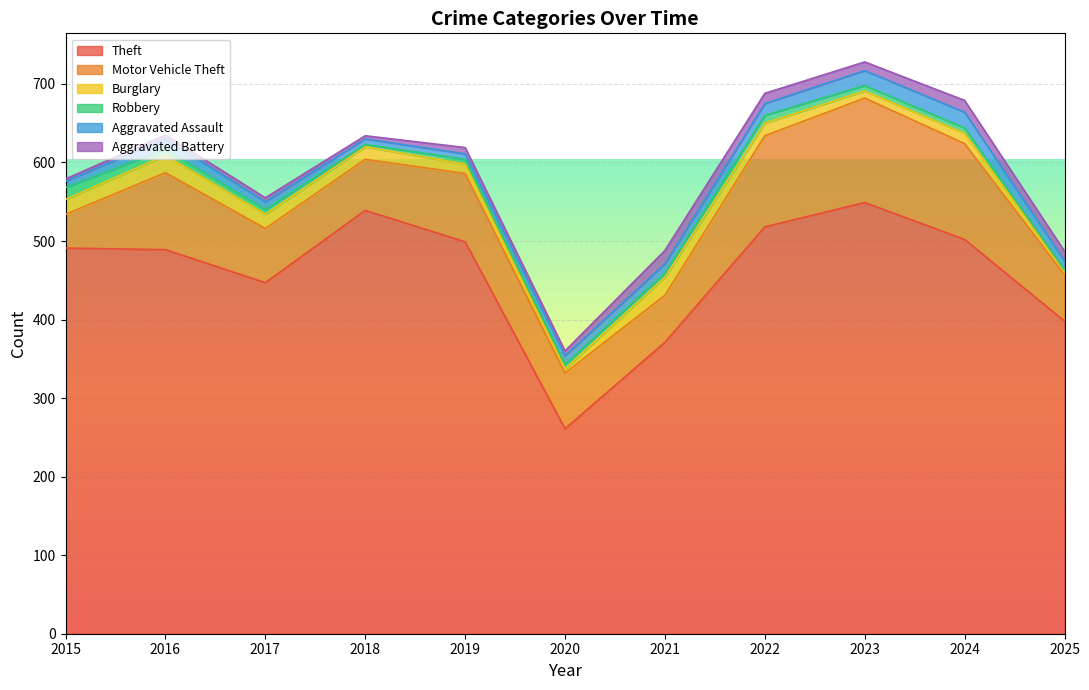

What is the minimum value for Aggravated Battery?

3